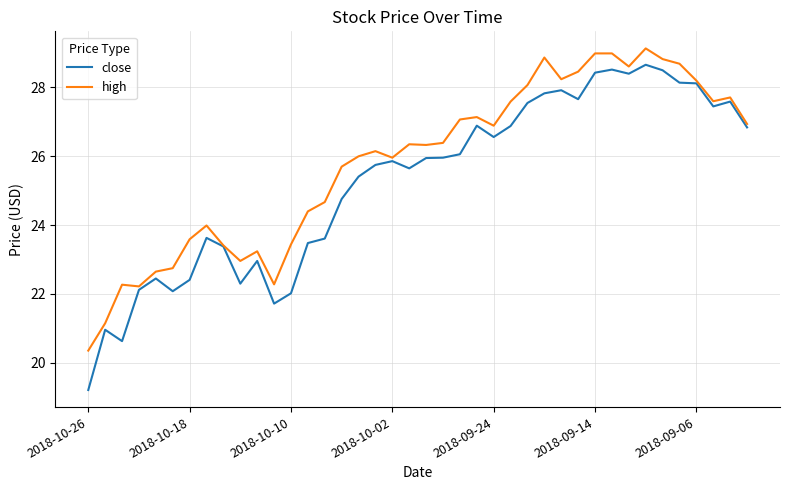

What is the maximum value shown in the chart?

29.1